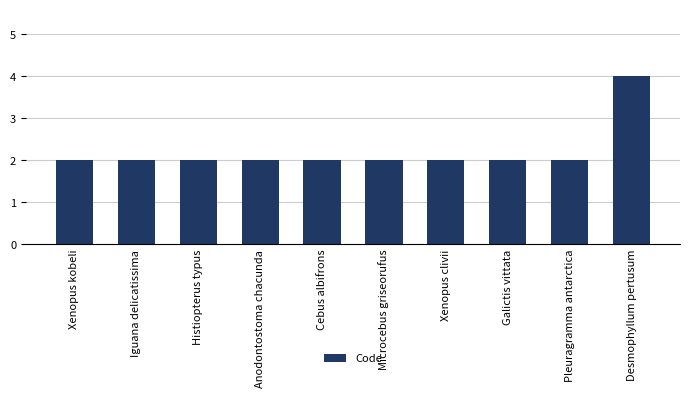

Approximately how many times larger is the value at Galictis vittata compared to Anodontostoma chacunda?

1.0